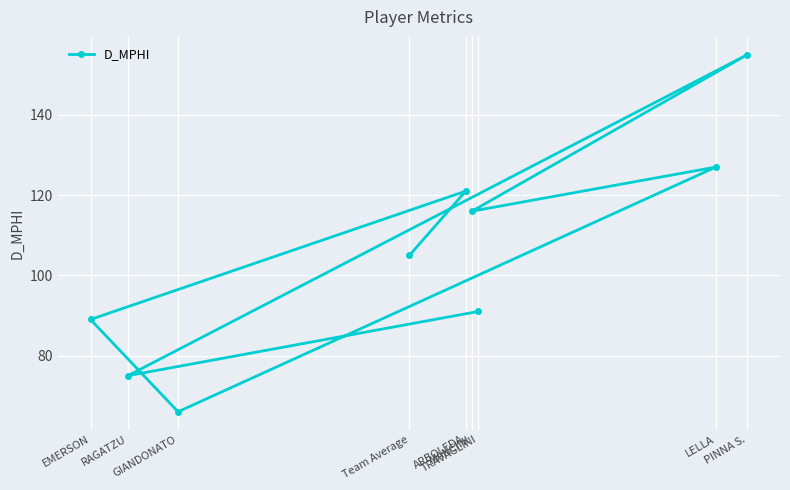

What position from the left is PINNA S.?

9